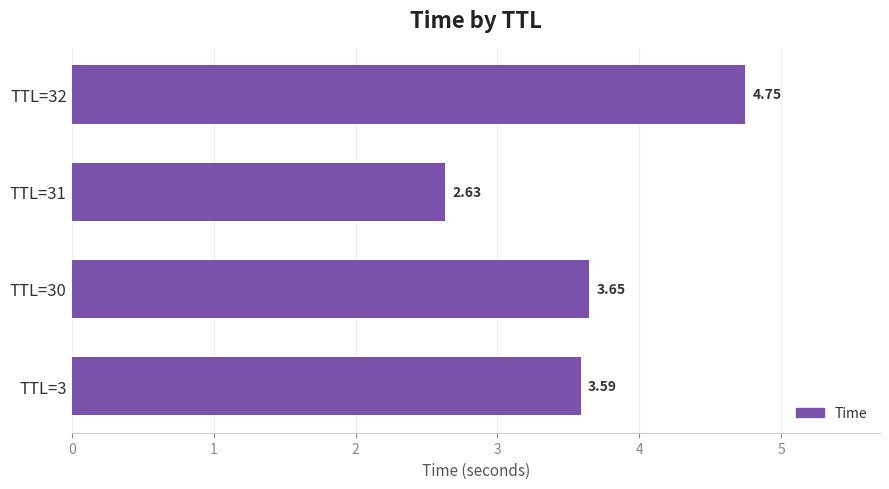

What is the sum of all values?

14.6